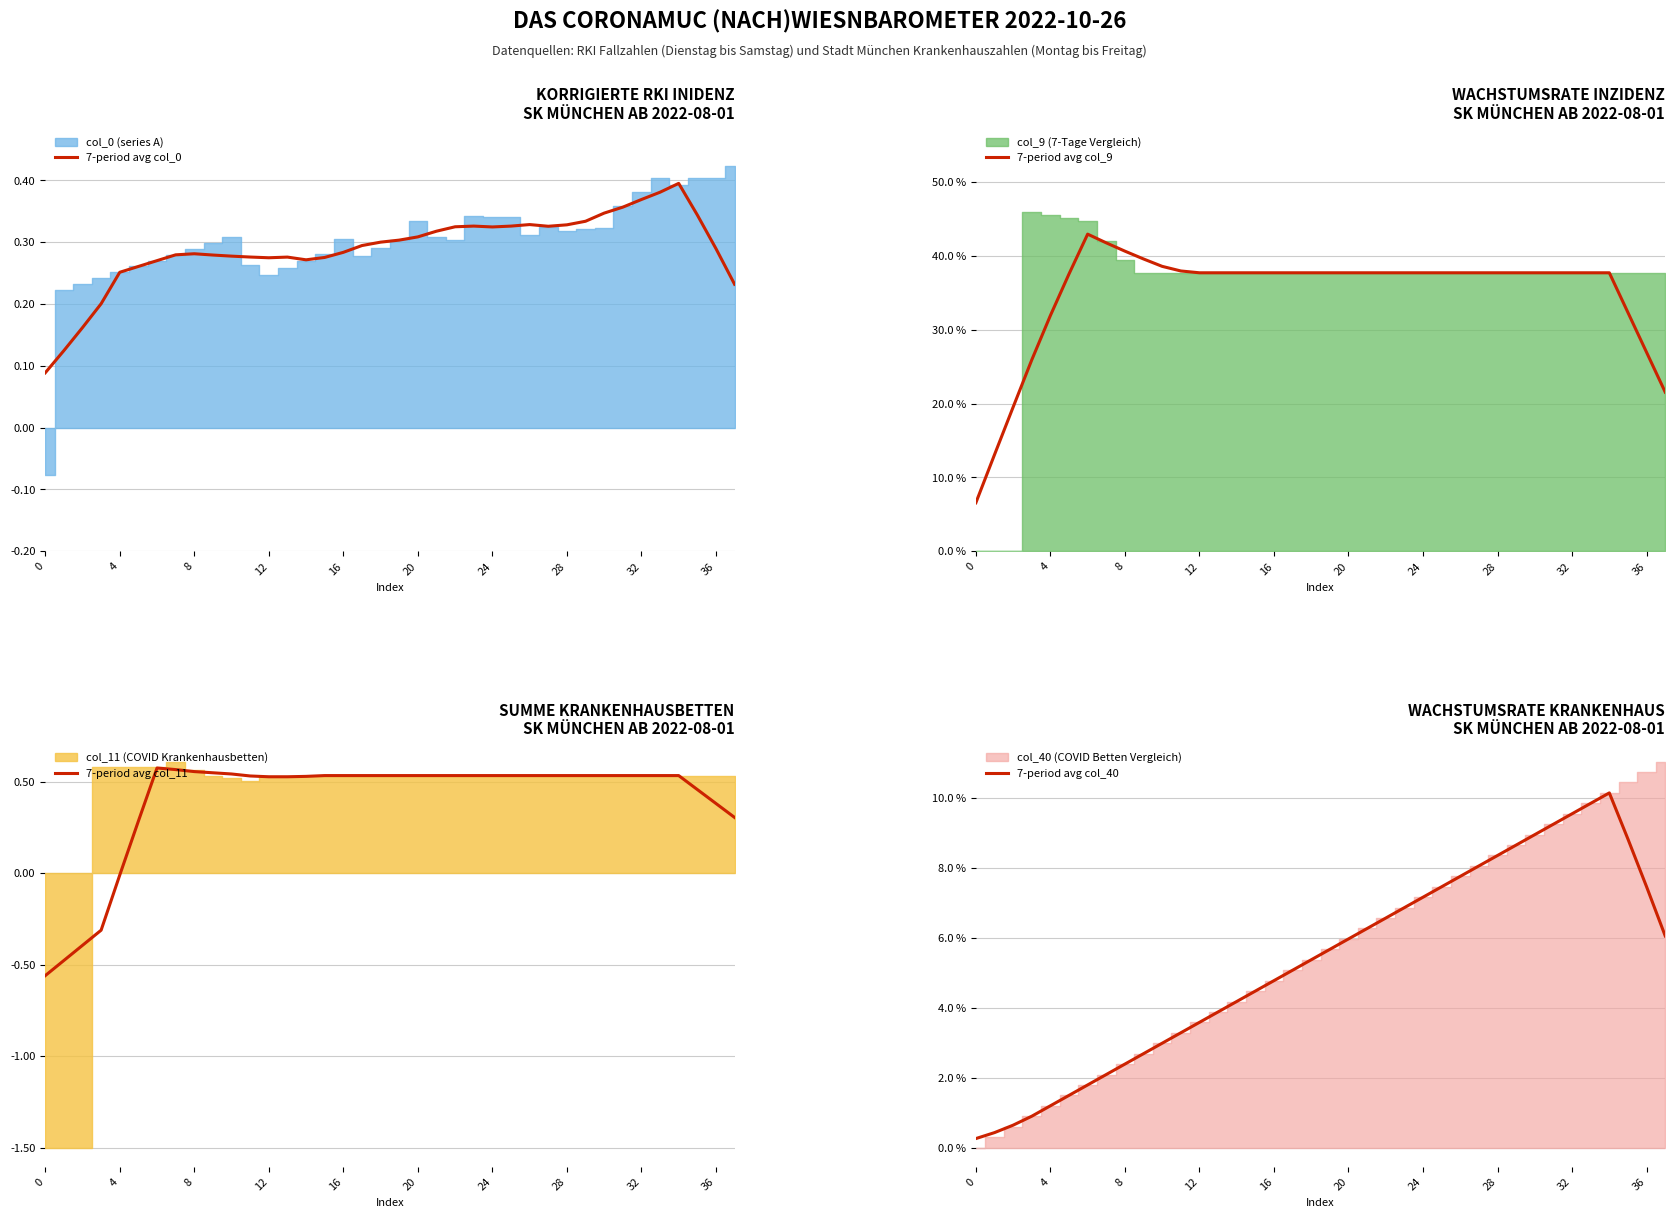

The 7-period avg col_40 series shows 0.1 at 35. True or false?

False